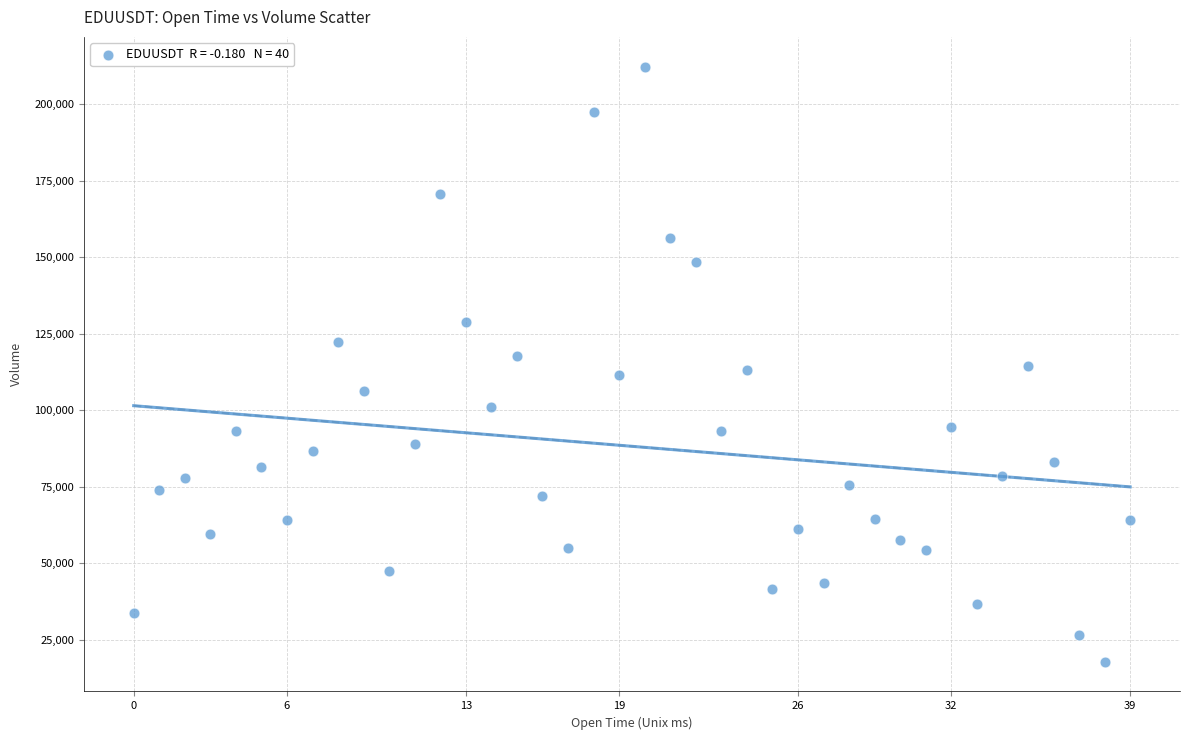

What is the range of Y values (max minus min)?

194471